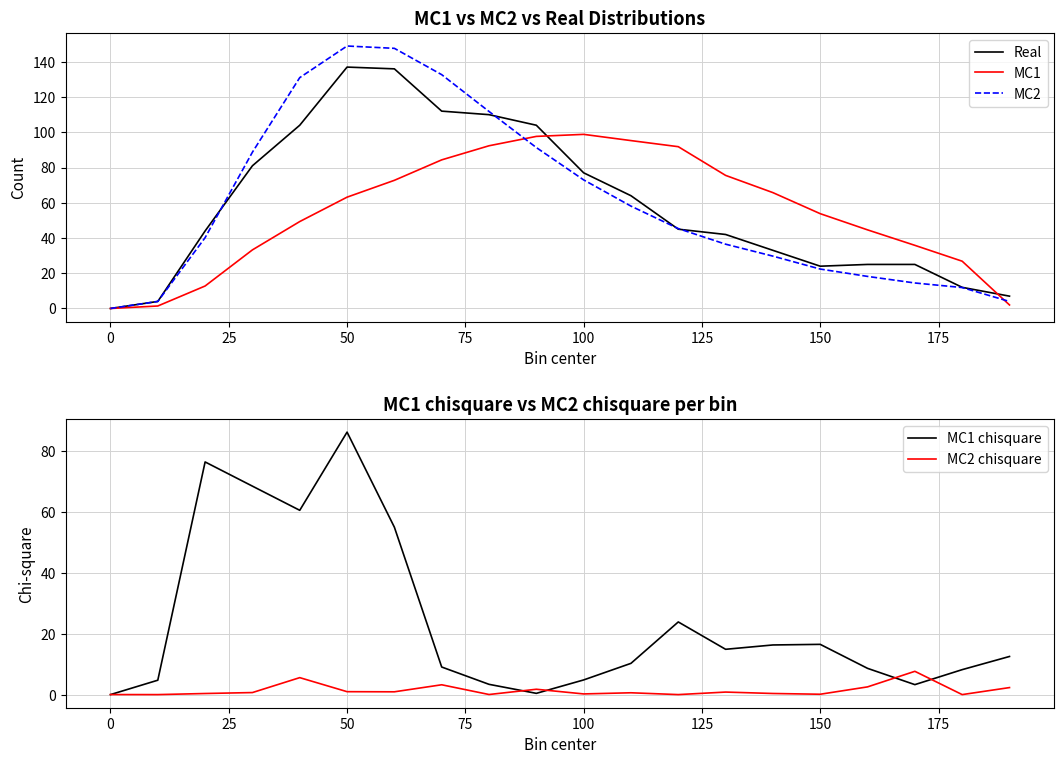

Is it true that MC1 chisquare equals 6.5 at 11?

False